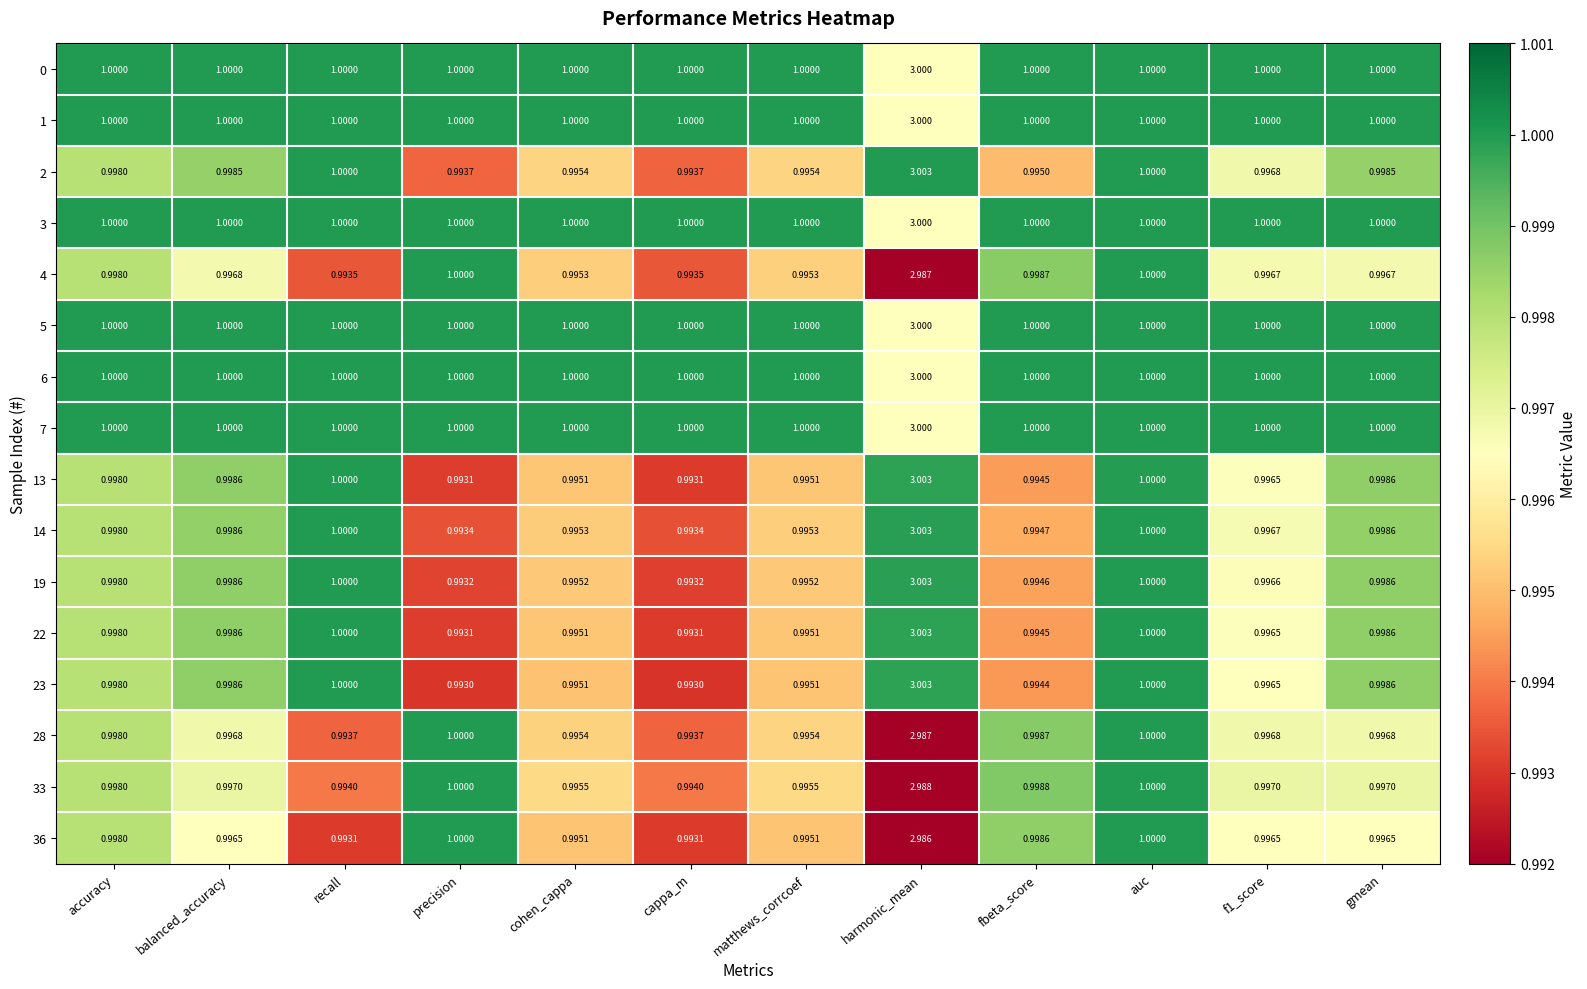

Which category has the highest value across all series?

harmonic_mean